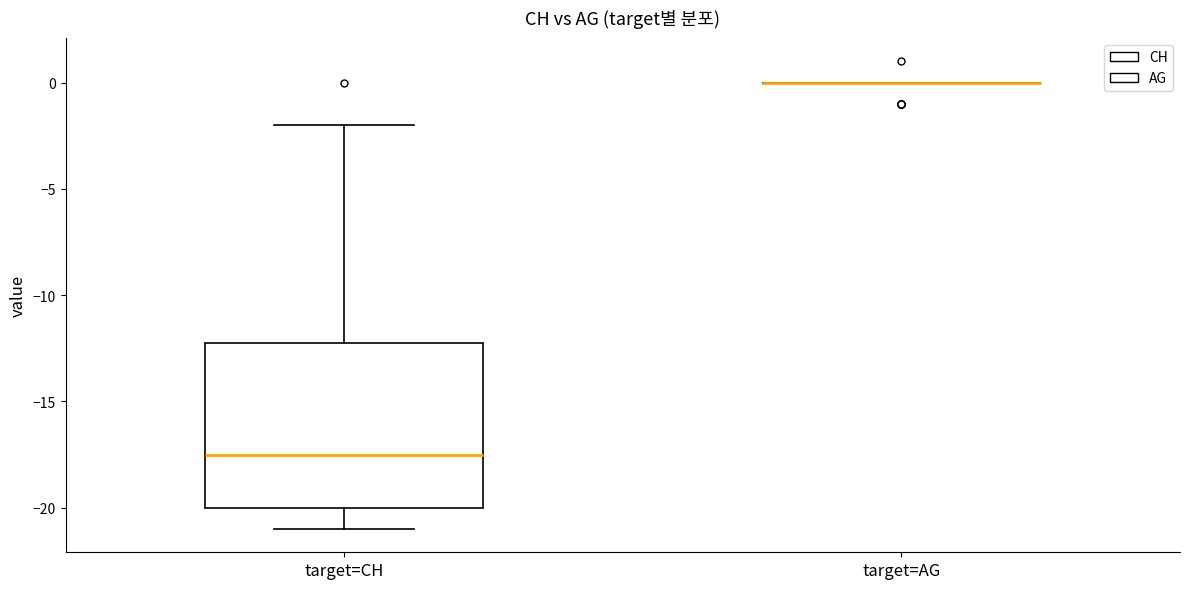

Where does the upper whisker of the box for target=CH end on the y-axis? The values are not printed on the chart, so give them approximately, as read against the axis.

-2.0